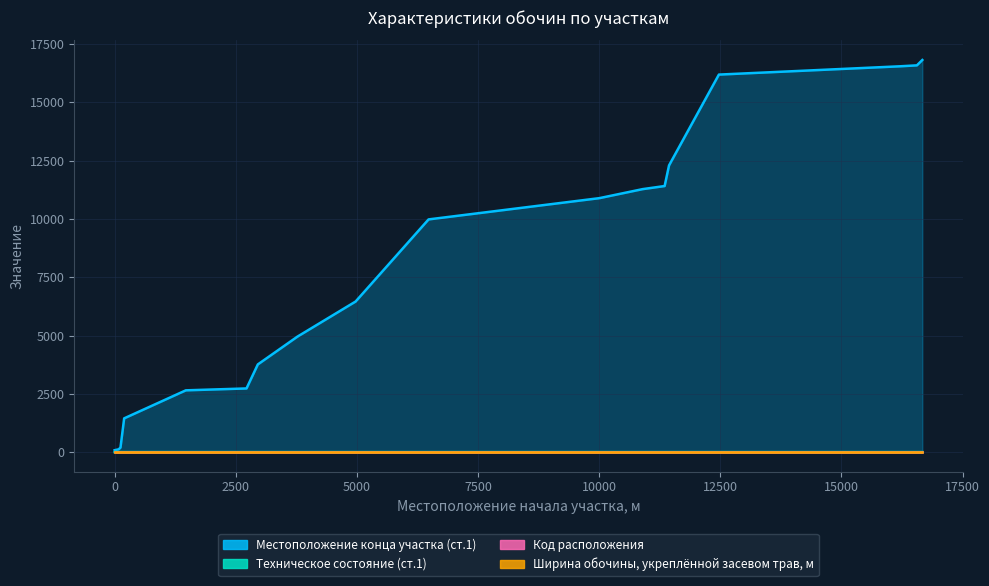

At which label is Местоположение конца участка (ст.1) closest to 8450?

6479